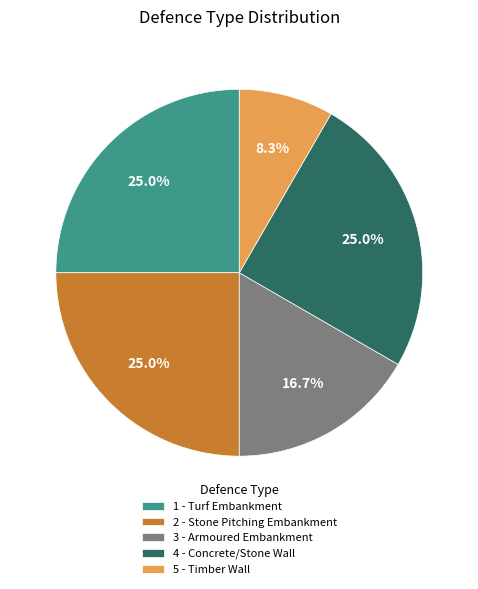

Does any single category account for the majority?

No